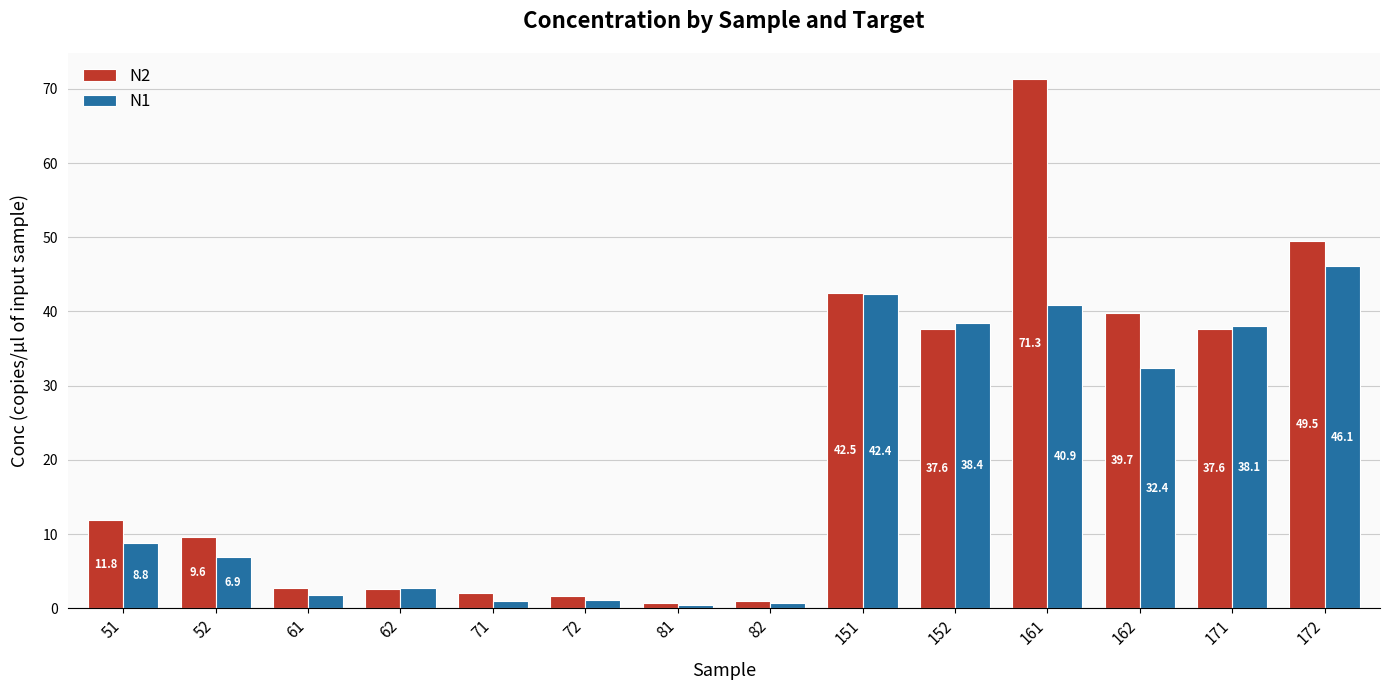

Between 71 and 172, which series saw the biggest shift?

N2